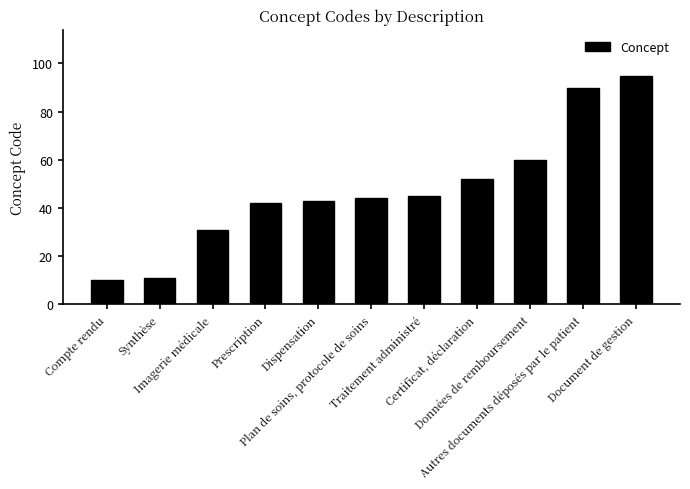

Which has a higher value, Imagerie médicale or Dispensation?

Dispensation